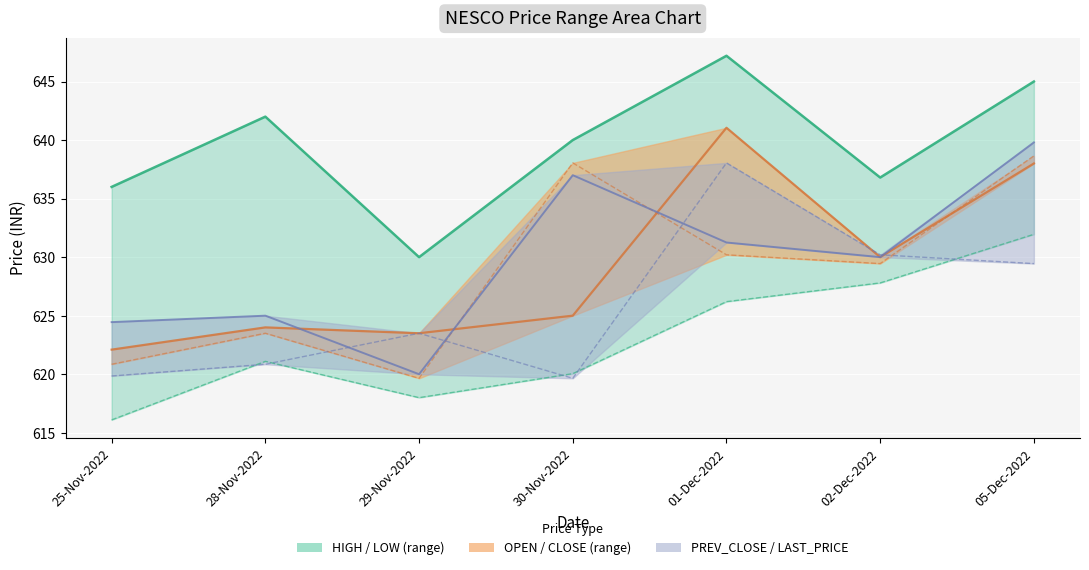

True or false: OPEN_PRICE and LOW_PRICE intersect in this chart.

False